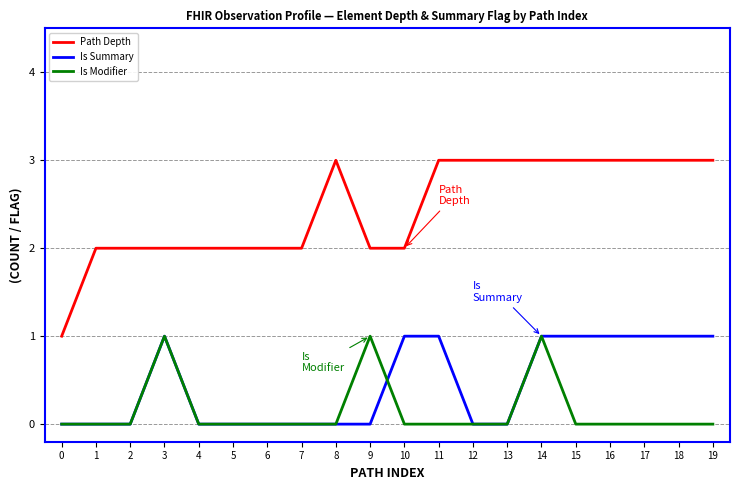

Which series ends up on top after the final intersection of Is Modifier and Is Summary?

Is Summary